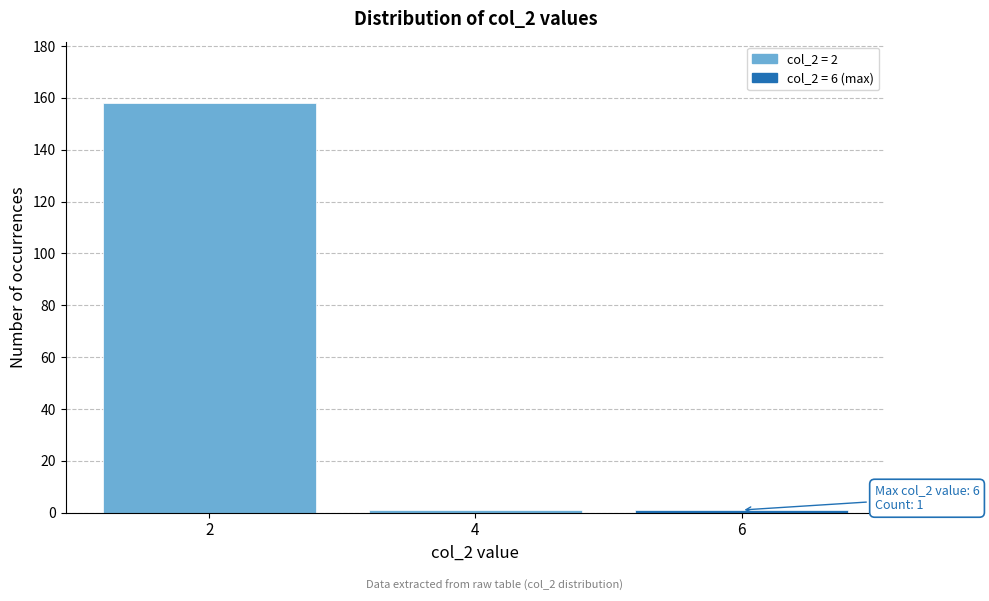

Reading left to right, transcribe all the data shown in this chart.

2=158	4=1	6=1